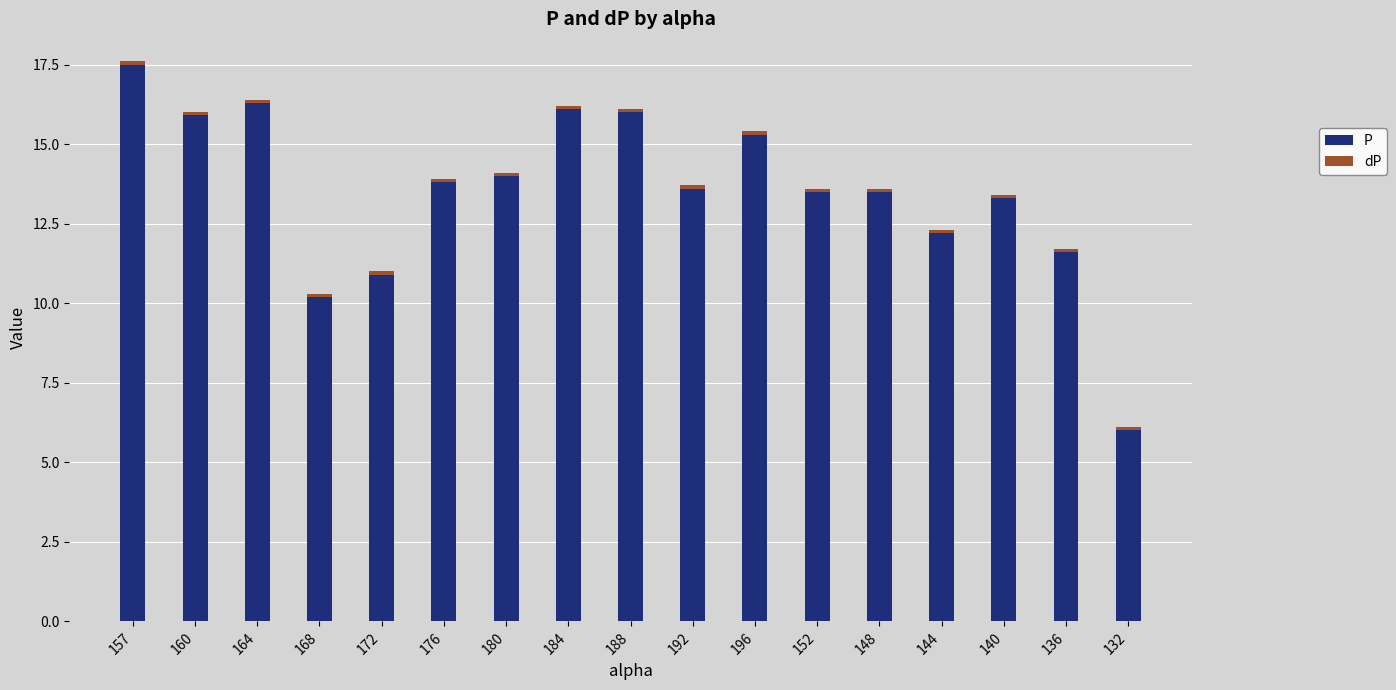

How many distinct data groups are displayed?

2